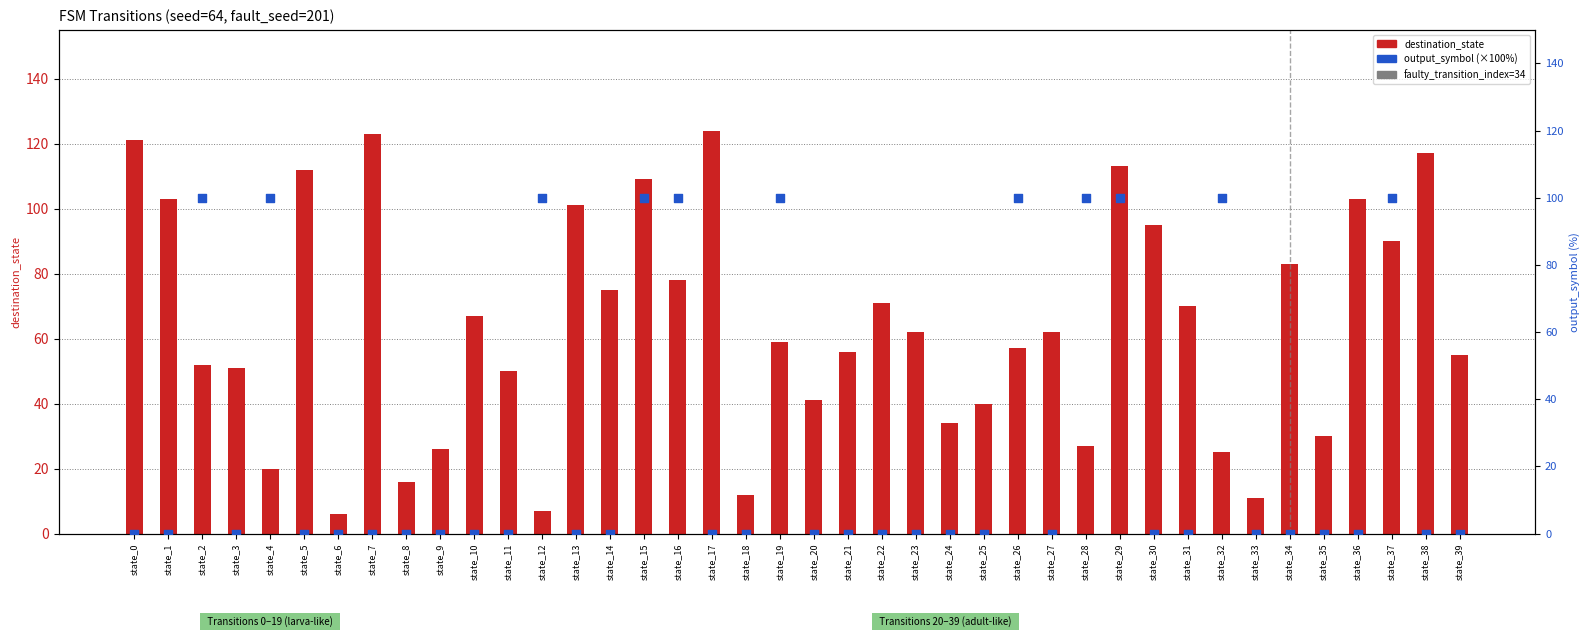

What are all the series names shown in the legend?

destination_state, output_symbol (×100%)